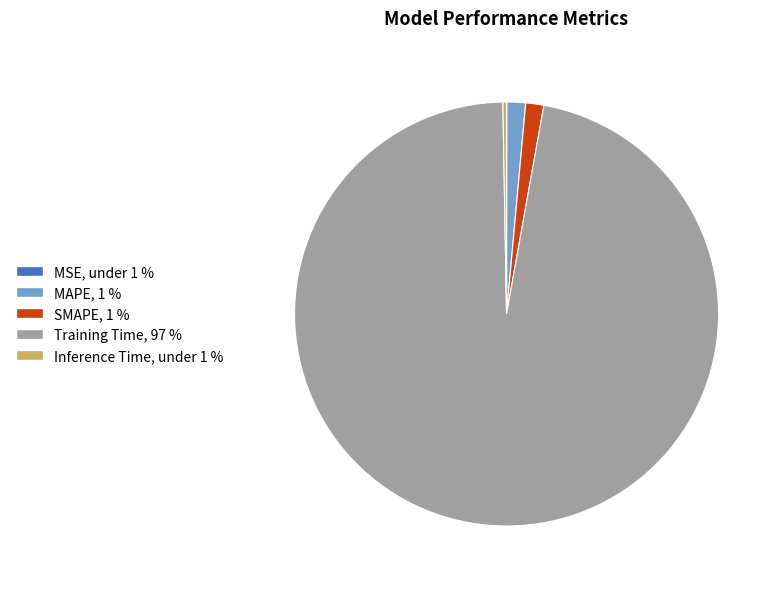

Do MAPE and SMAPE together represent more than half of the pie?

No